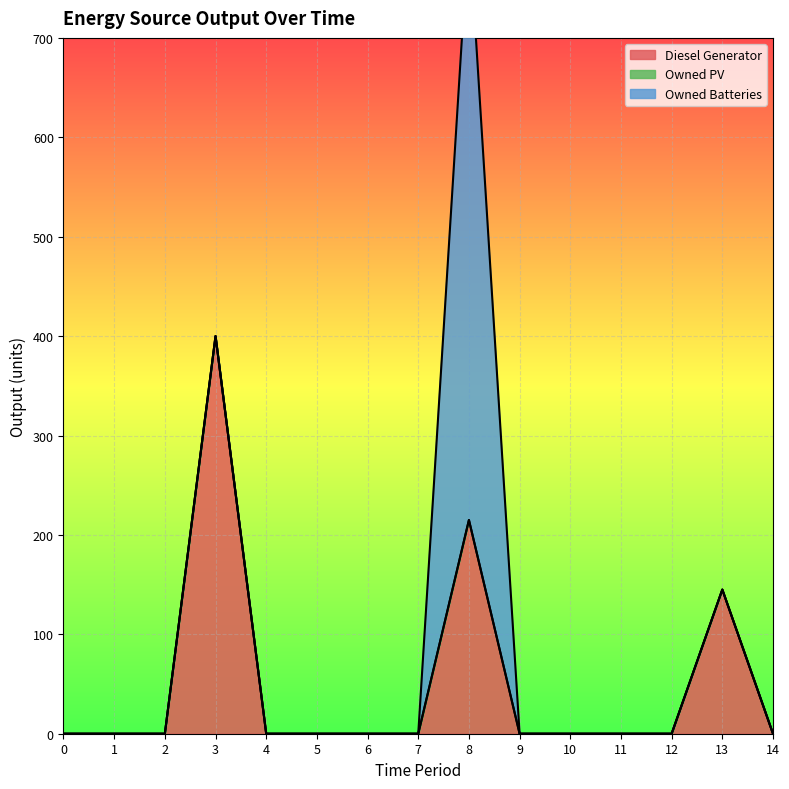

True or false: Diesel Generator has a value of 132 at 4.

False